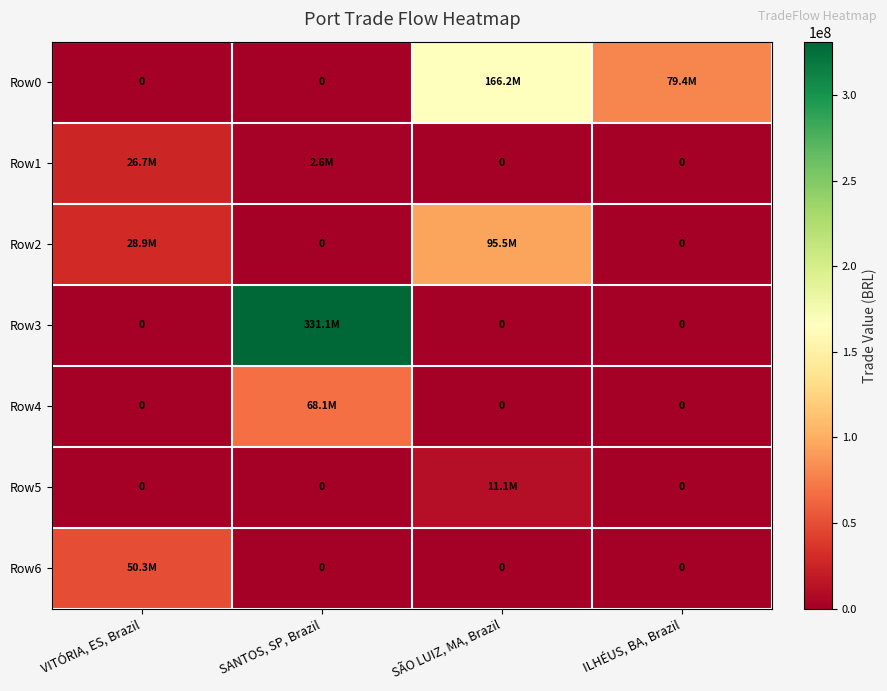

What is the difference between the maximum and minimum values in the Row5 series?

11072803.3